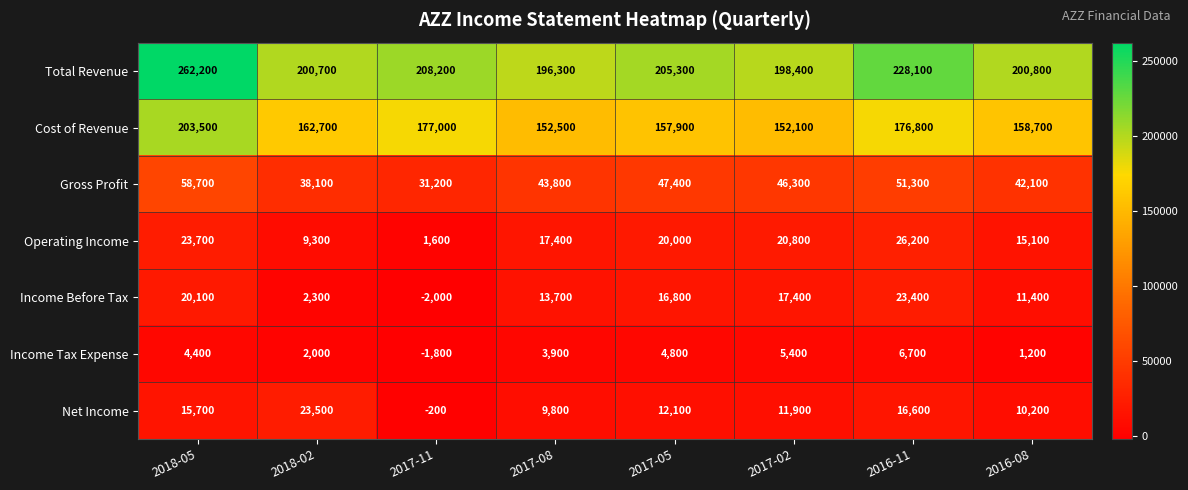

List the series in order of their peak value, lowest first.

Income Tax Expense, Income Before Tax, Net Income, Operating Income, Gross Profit, Cost of Revenue, Total Revenue